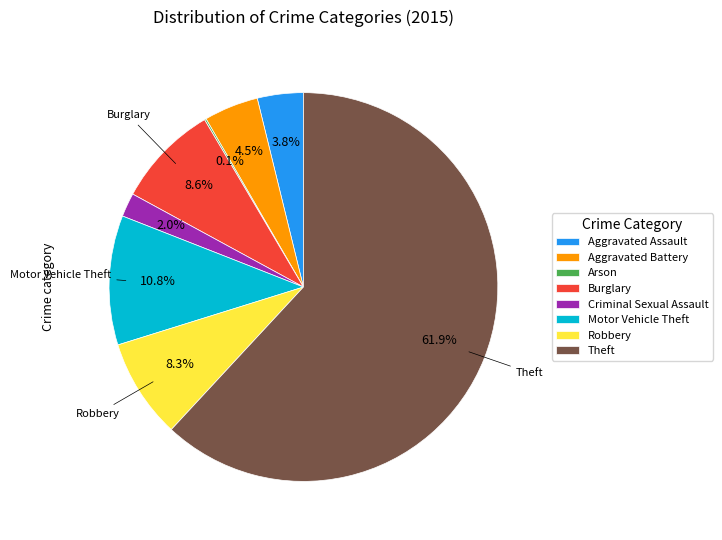

Does Motor Vehicle Theft account for over 50% of the chart?

No